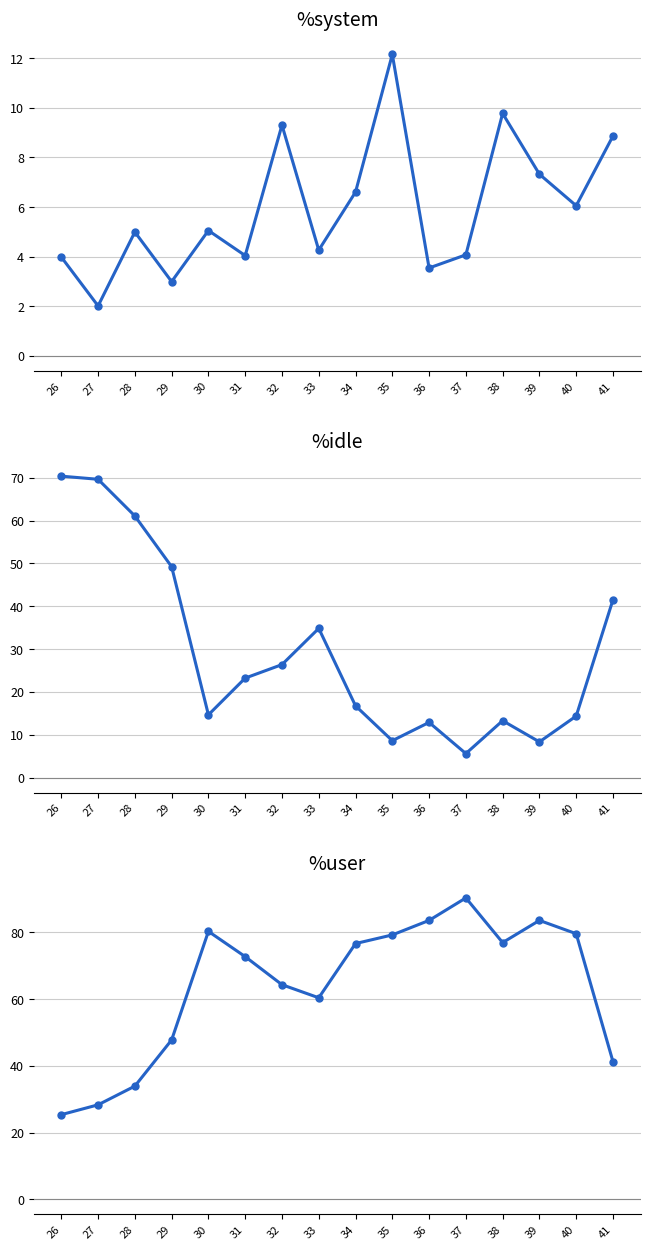

List the series in order of their overall mean, highest first.

%user, %idle, %system